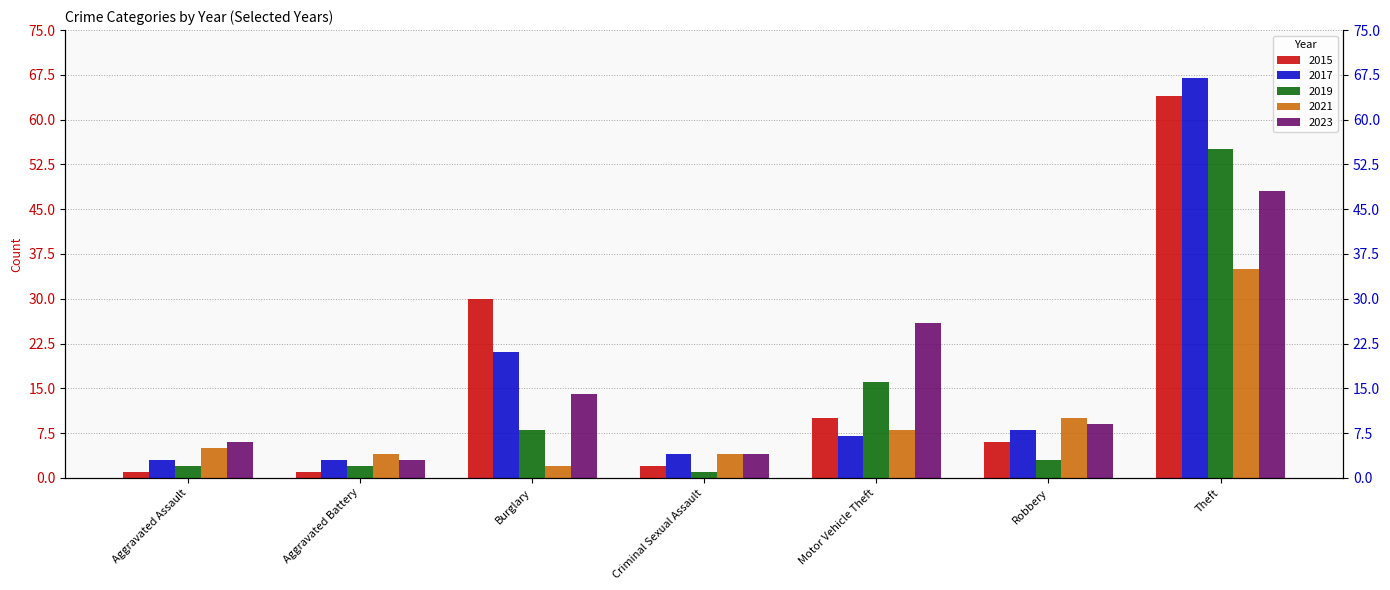

What position from the right is Aggravated Assault?

7